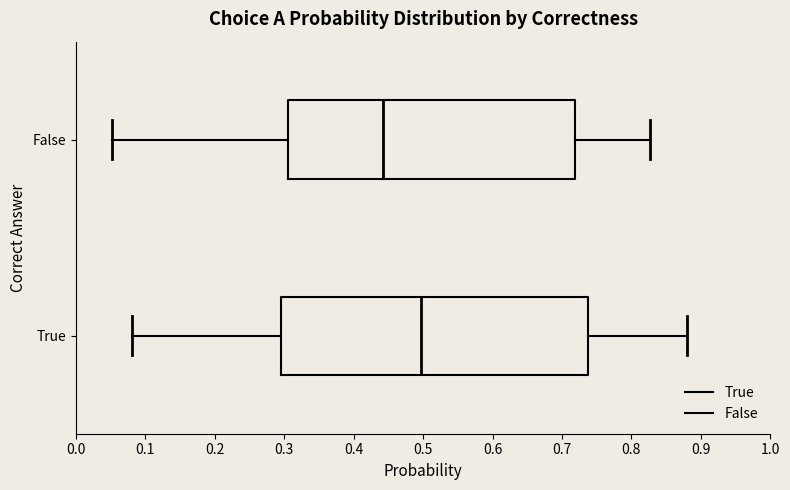

Where does the median line of the box for False sit on the x-axis? The values are not printed on the chart, so give them approximately, as read against the axis.

0.44